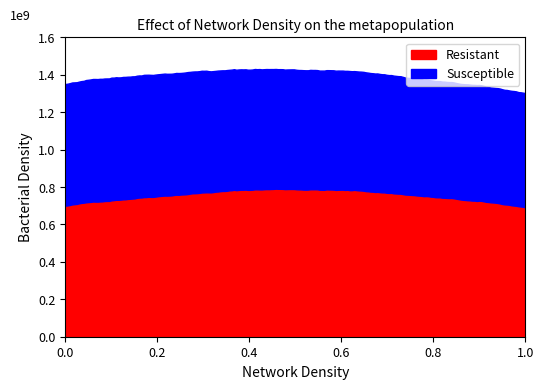

Is the value of Resistant (Base Min) at 0 greater than the value of Susceptible (Min) at 0?

No